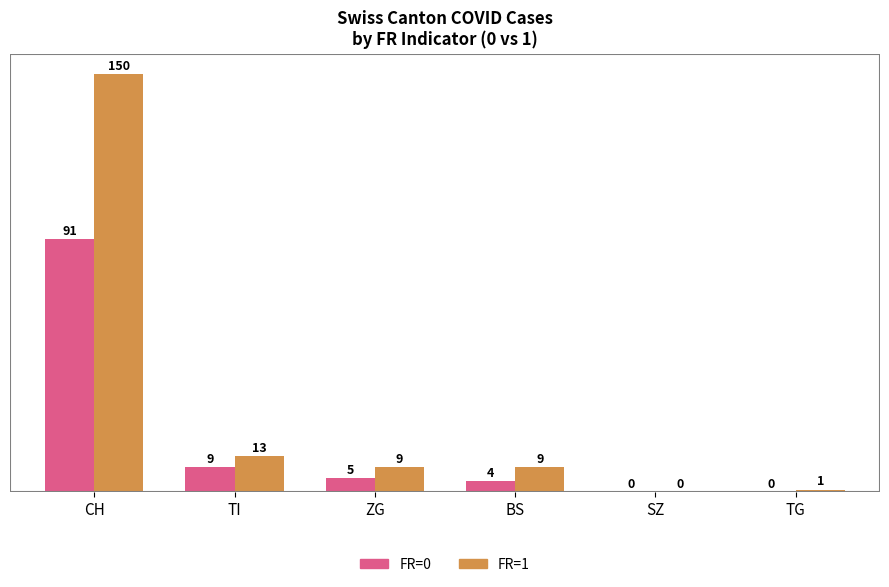

Which series has the largest total across all categories?

FR=1